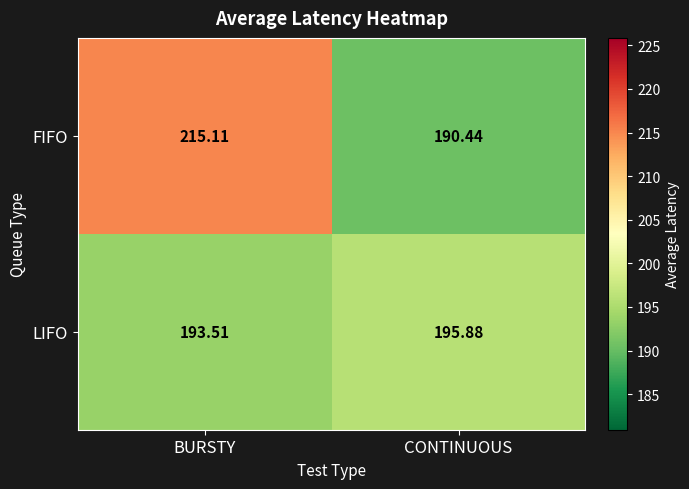

At how many categories does at least one series exceed 200?

1